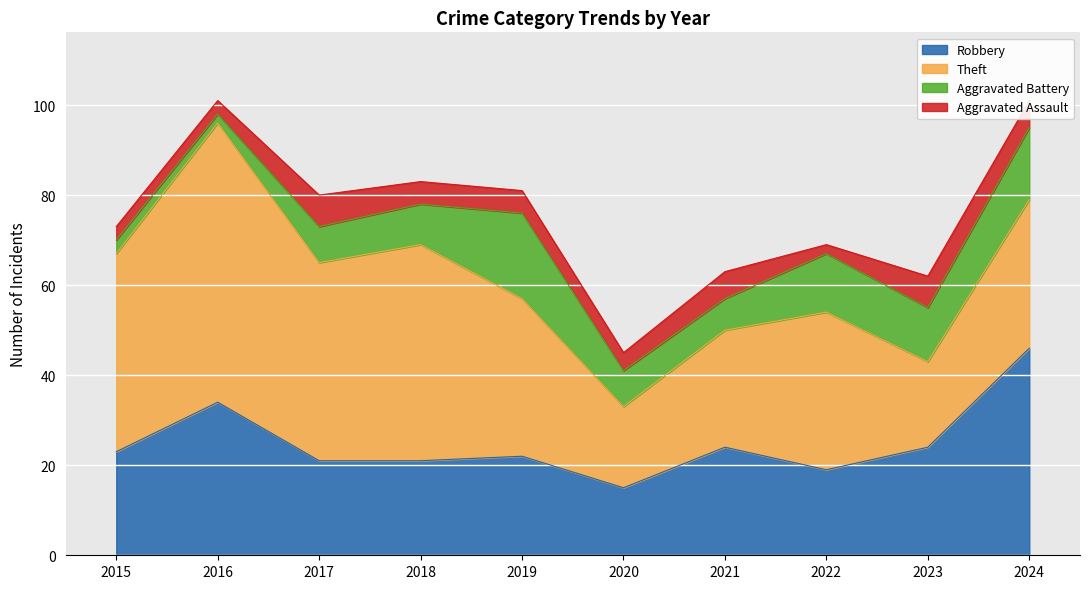

How many data points in Aggravated Battery are less than 9?

5